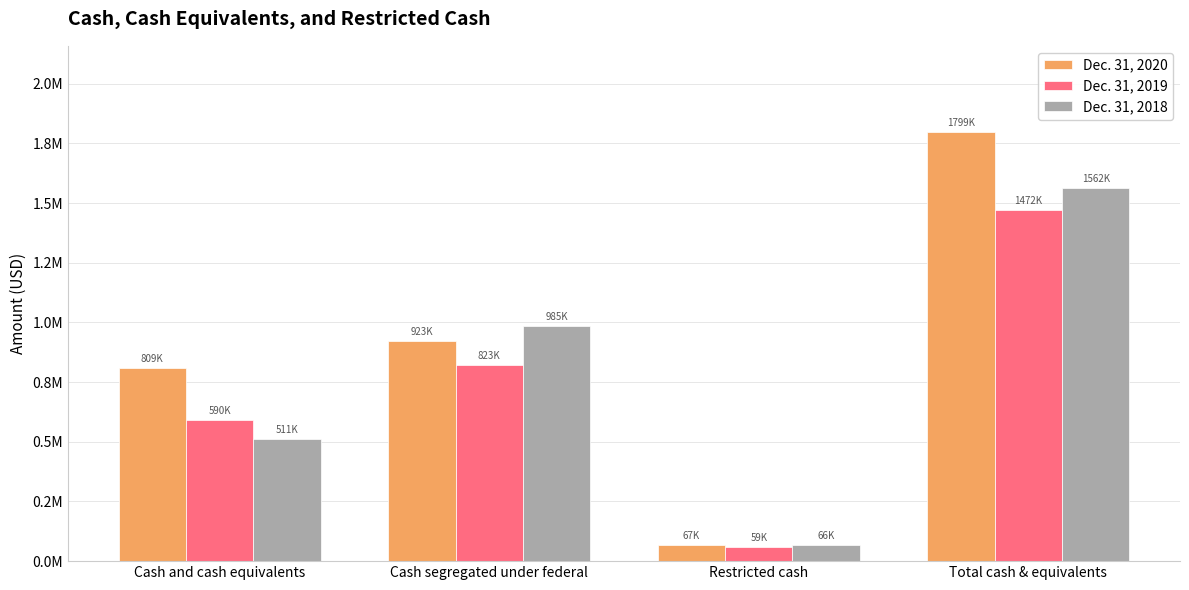

Between Restricted cash and Cash segregated under federal, which is larger?

Cash segregated under federal